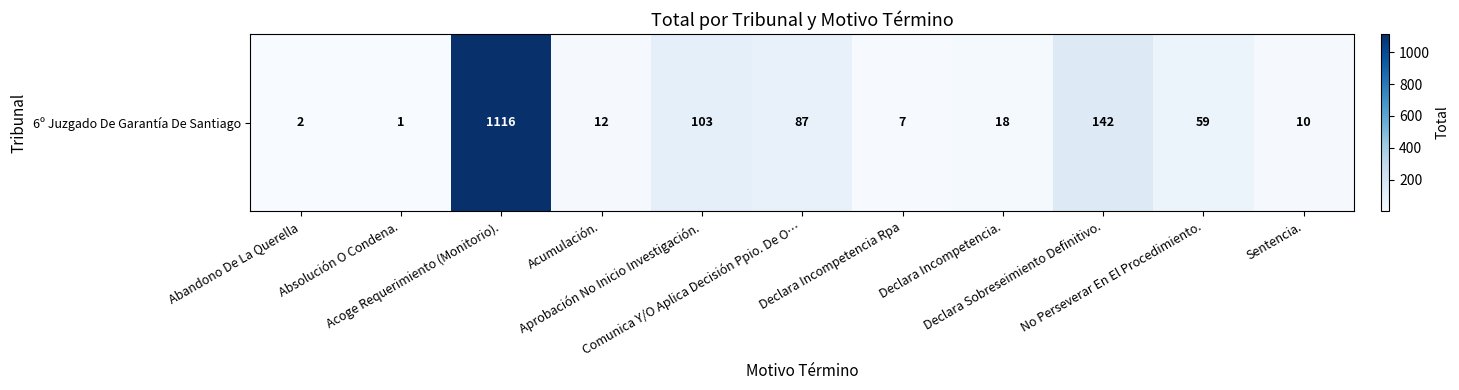

Approximately how many times larger is the value at Aprobación No Inicio Investigación. compared to Acumulación.?

8.6